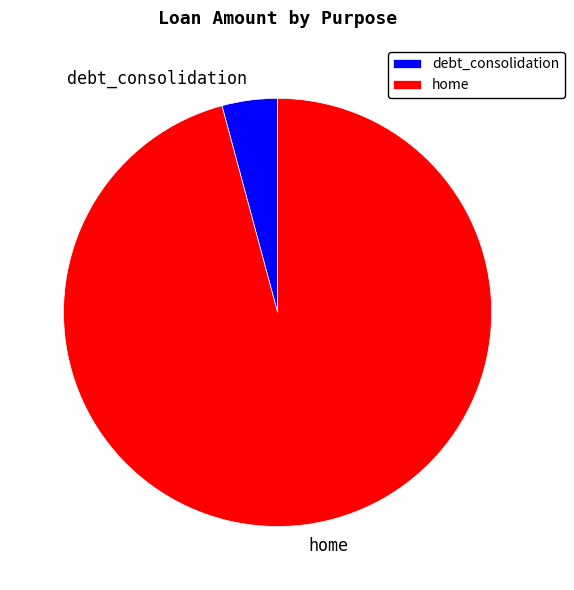

Is it true that debt_consolidation is 4% of the pie?

True